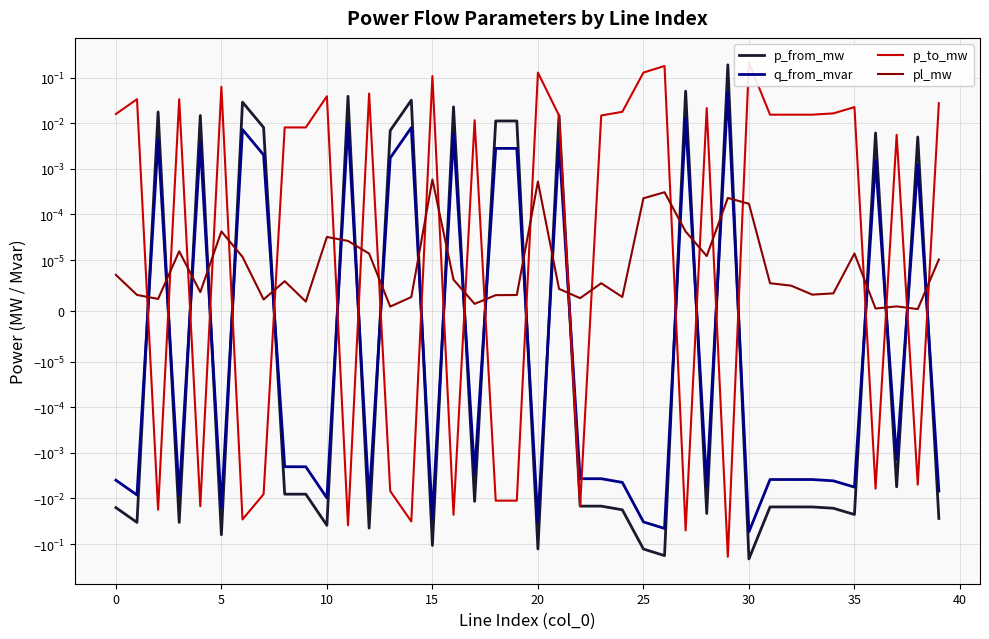

How many times do p_to_mw and q_from_mvar cross each other?

24